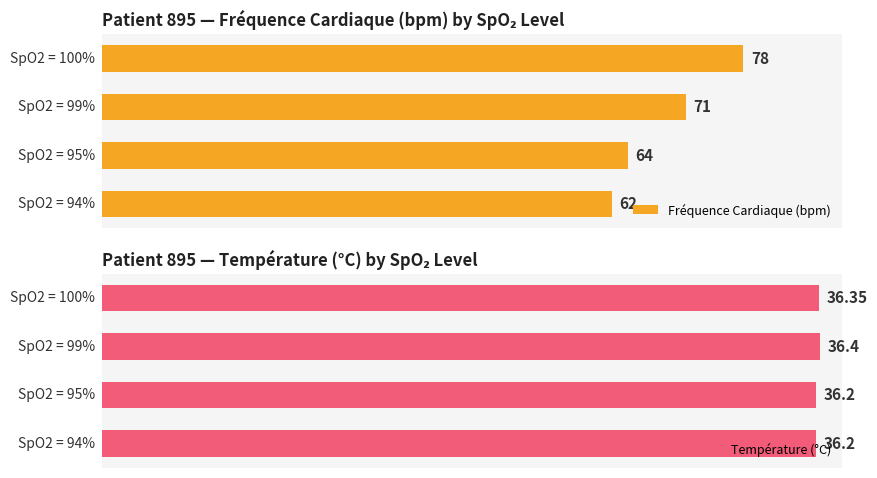

What is the value of the Température (°C) bar at the 2nd from the left?

36.2